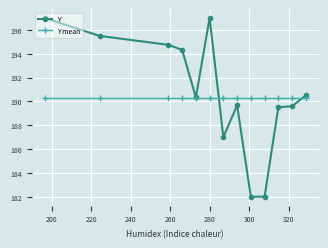

Which series has the largest range (max minus min)?

Y